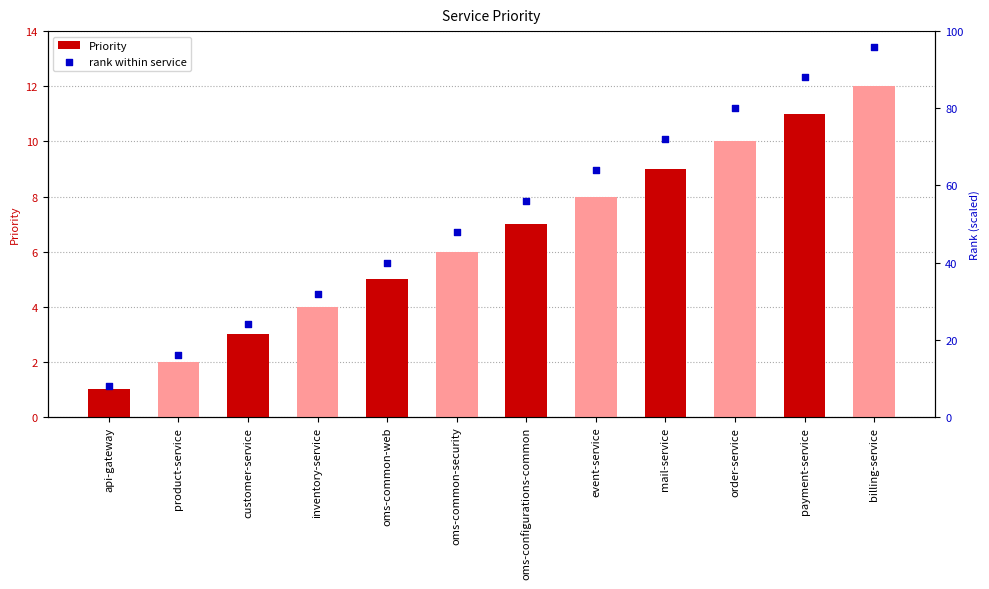

Which series reaches the minimum Y coordinate?

Priority